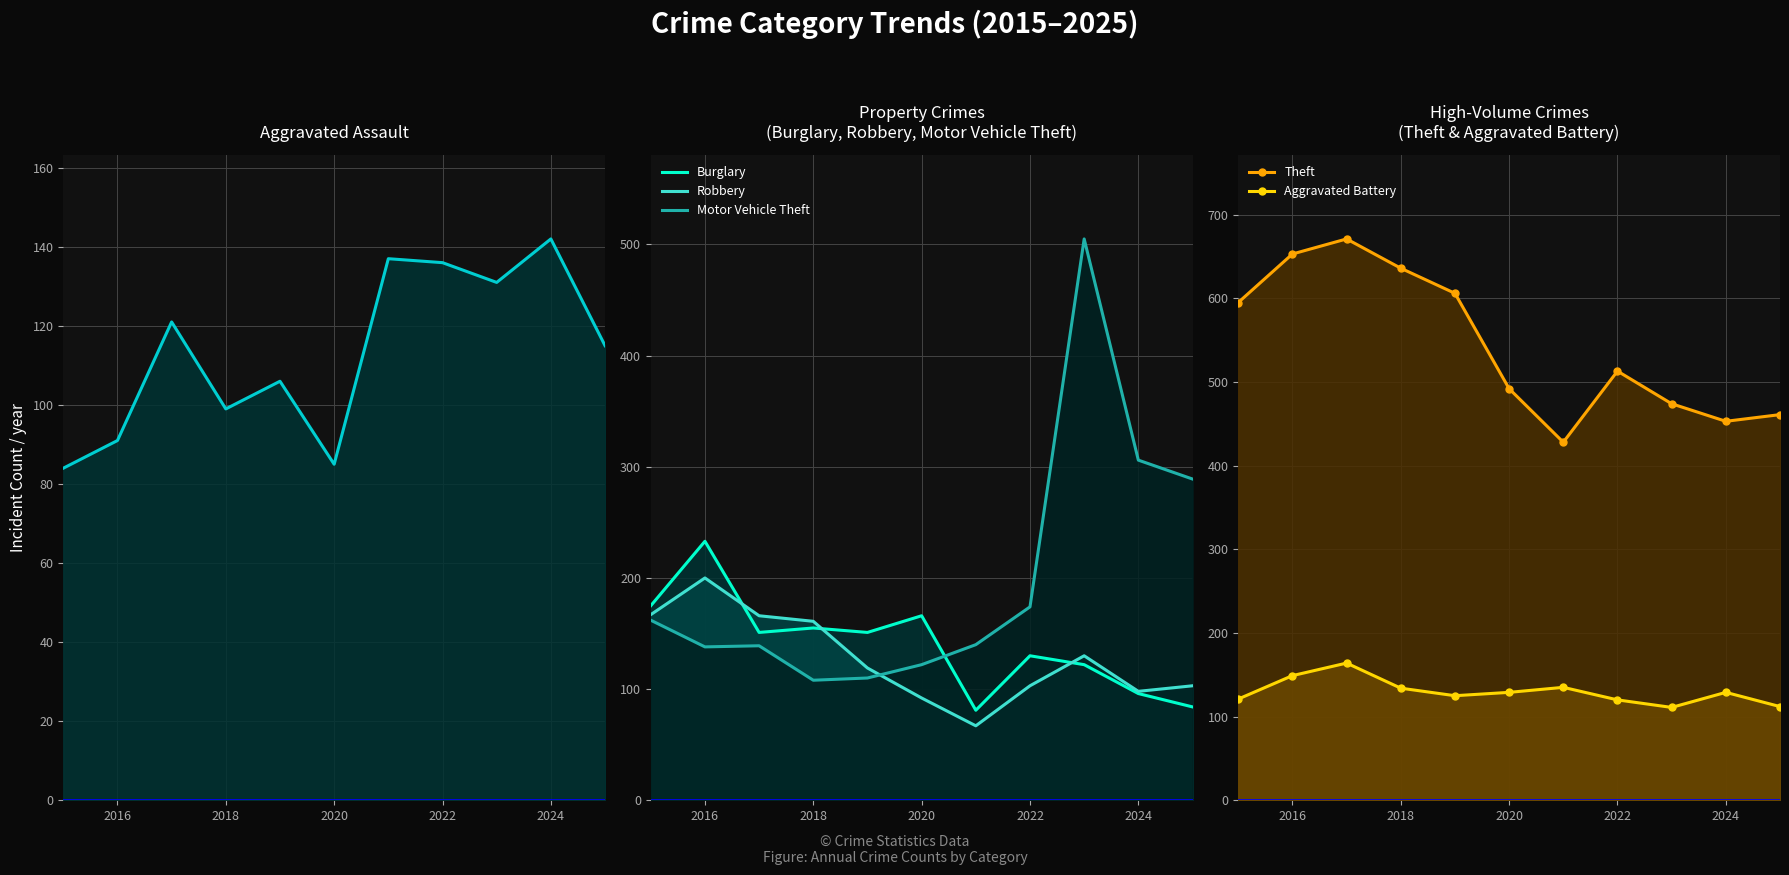

Rank the series by their maximum value, from highest to lowest.

Theft, Motor Vehicle Theft, Burglary, Robbery, Aggravated Battery, Aggravated Assault